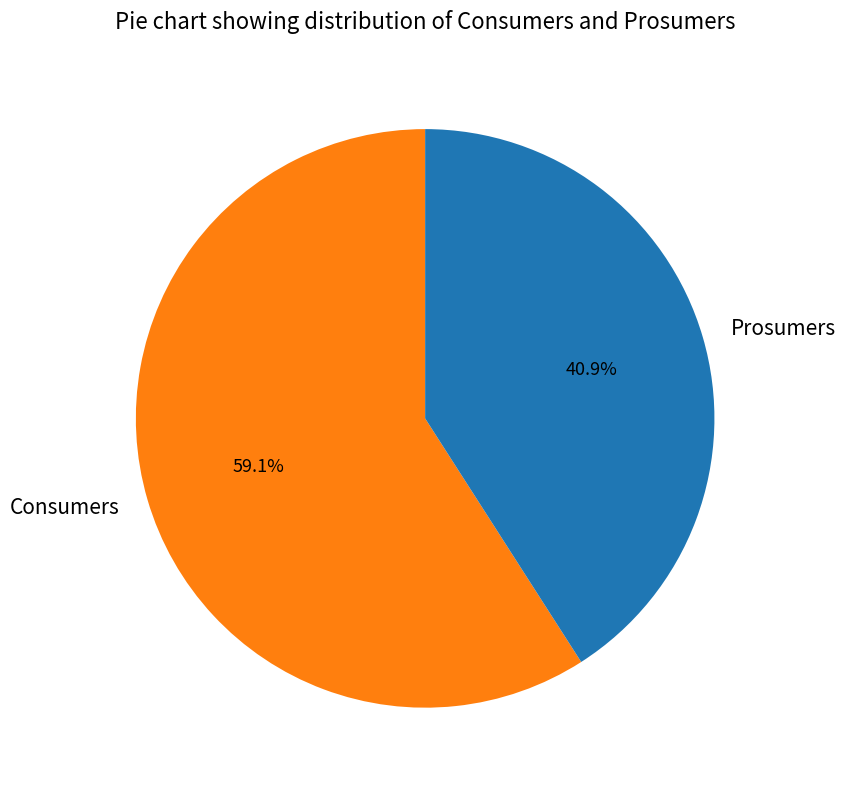

Approximately how many times larger is the value at Consumers compared to Prosumers?

1.4